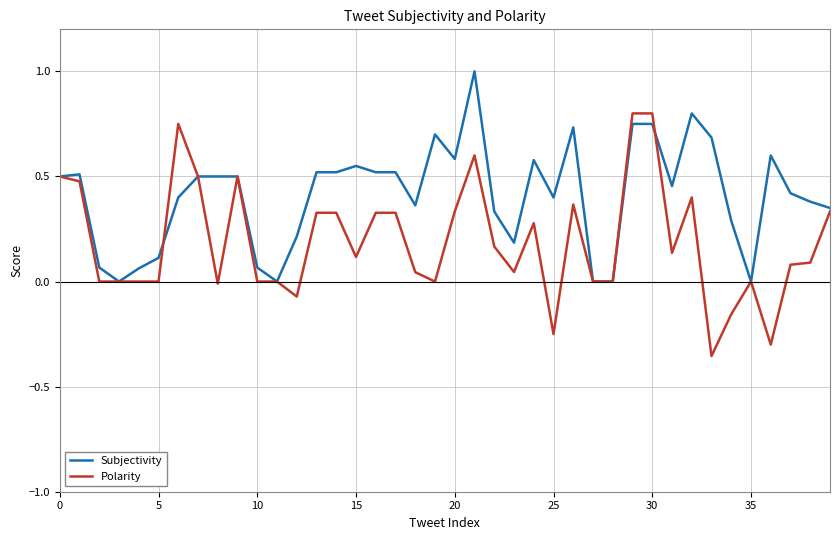

Which series has the widest spread of values?

Polarity